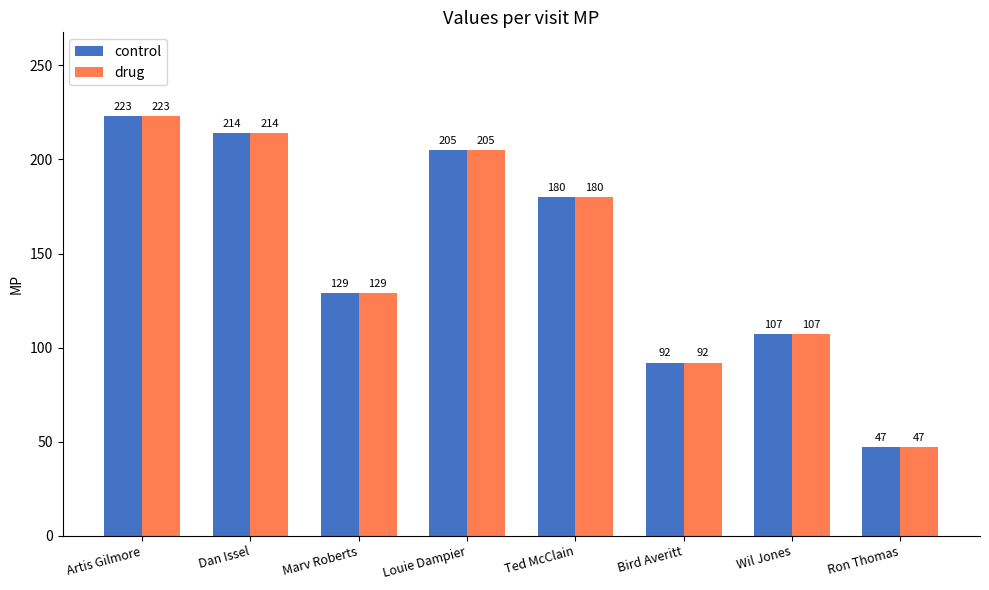

Rank the categories by drug value from lowest to highest.

Ron Thomas, Bird Averitt, Wil Jones, Marv Roberts, Ted McClain, Louie Dampier, Dan Issel, Artis Gilmore